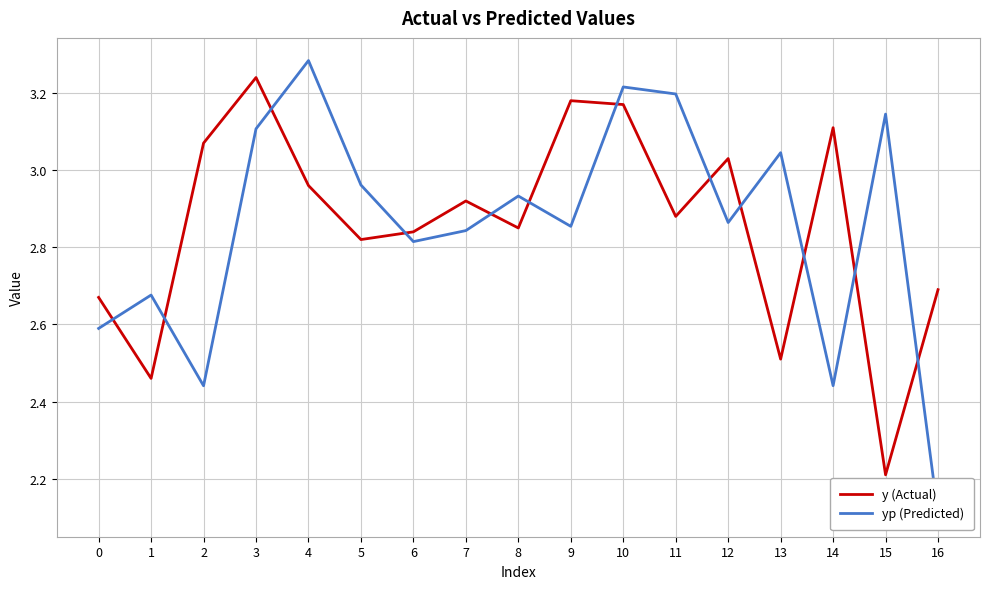

What is the difference between the y (Actual) values at 9 and 15?

1.0